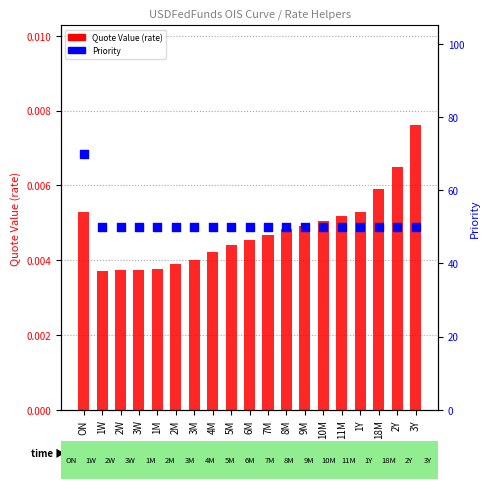

Which series contains the lowest Y value?

Quote Value (rate)